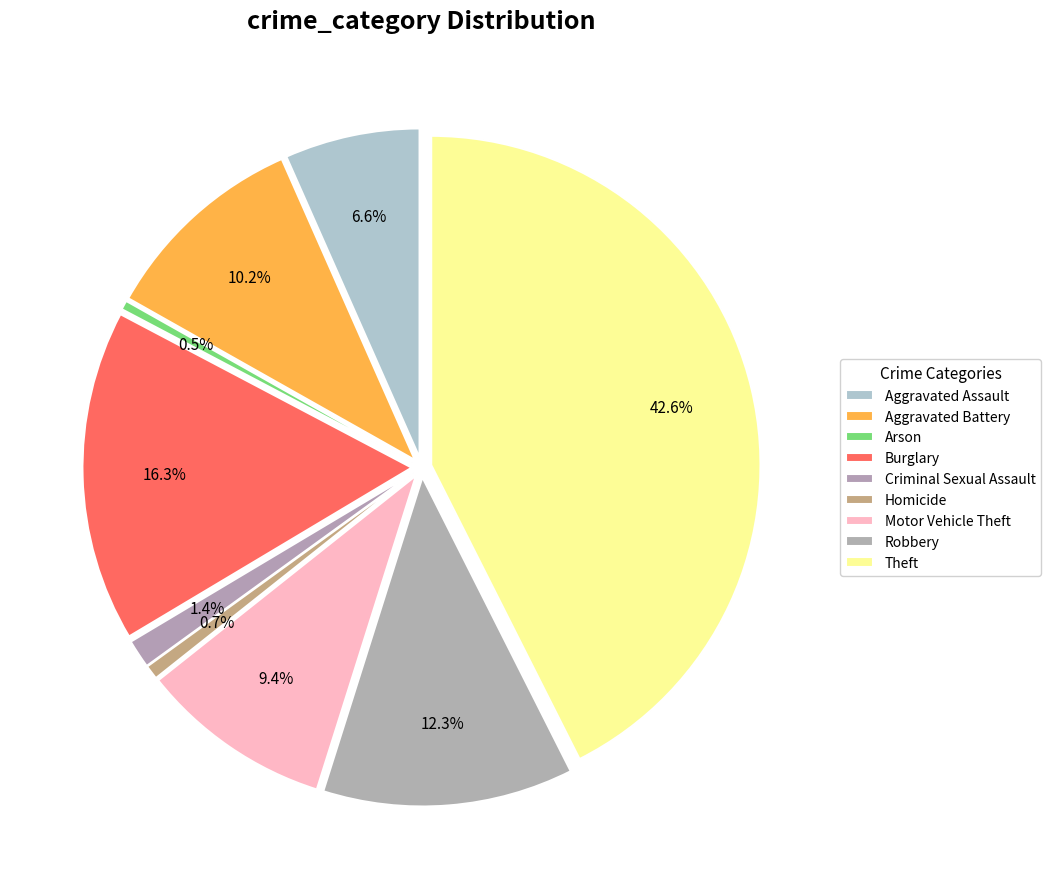

What is the smallest slice in the pie chart?

Arson